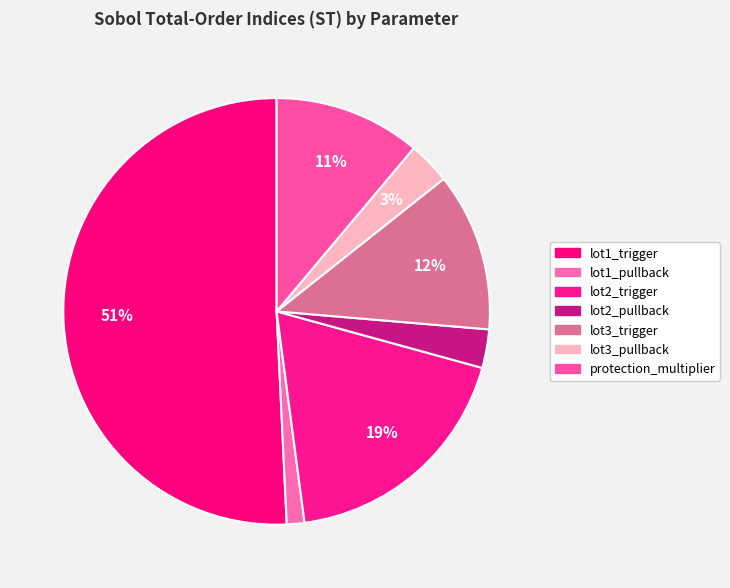

Which category accounts for the majority?

lot1_trigger